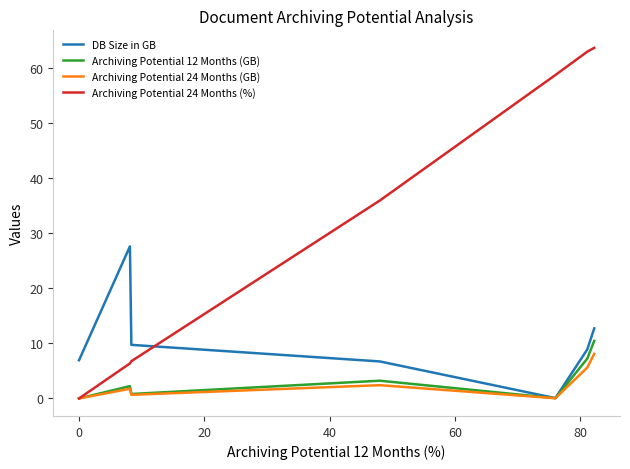

What is the highest value of the Archiving Potential 24 Months (GB) series?

8.1